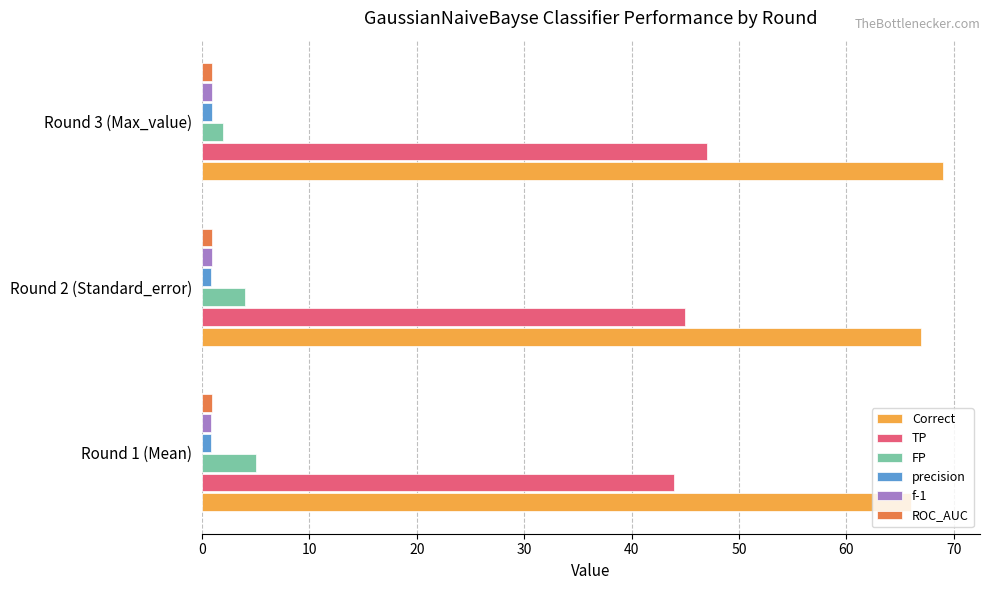

Which series has the largest total across all categories?

Correct